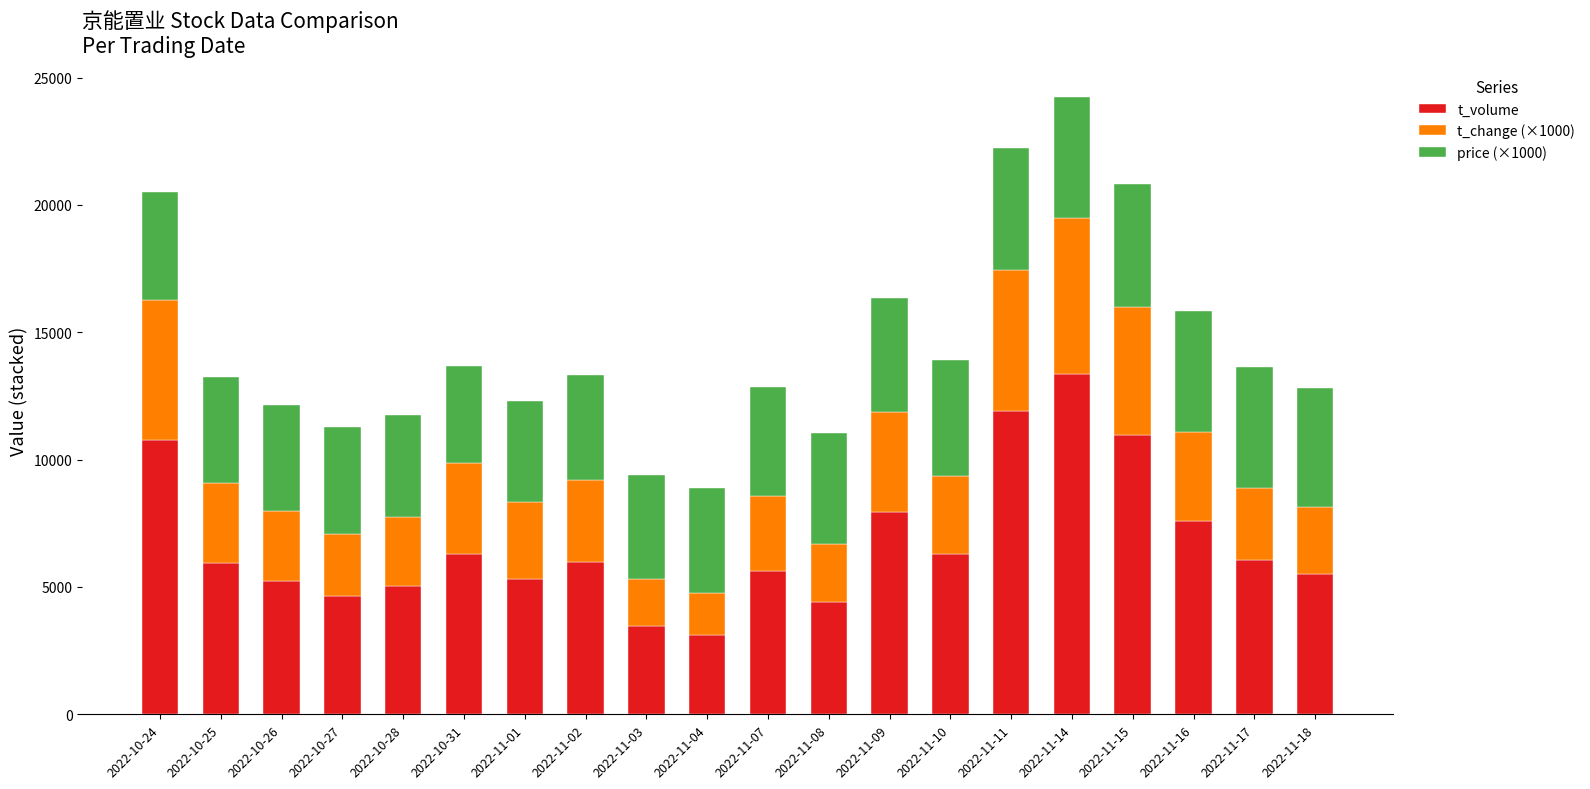

What are all the series names shown in the legend?

t_volume, t_change (×1000), price (×1000)